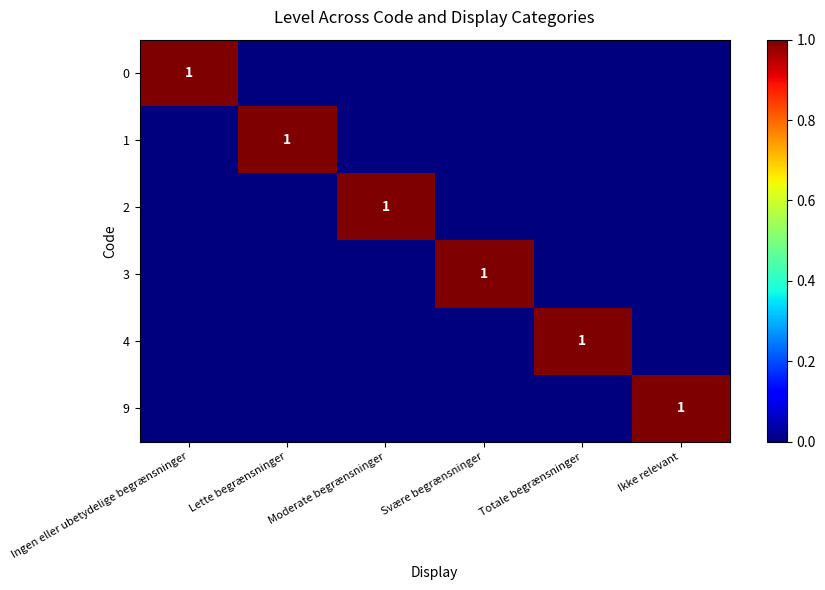

Is it true that 1 equals 1 at Lette begrænsninger?

True